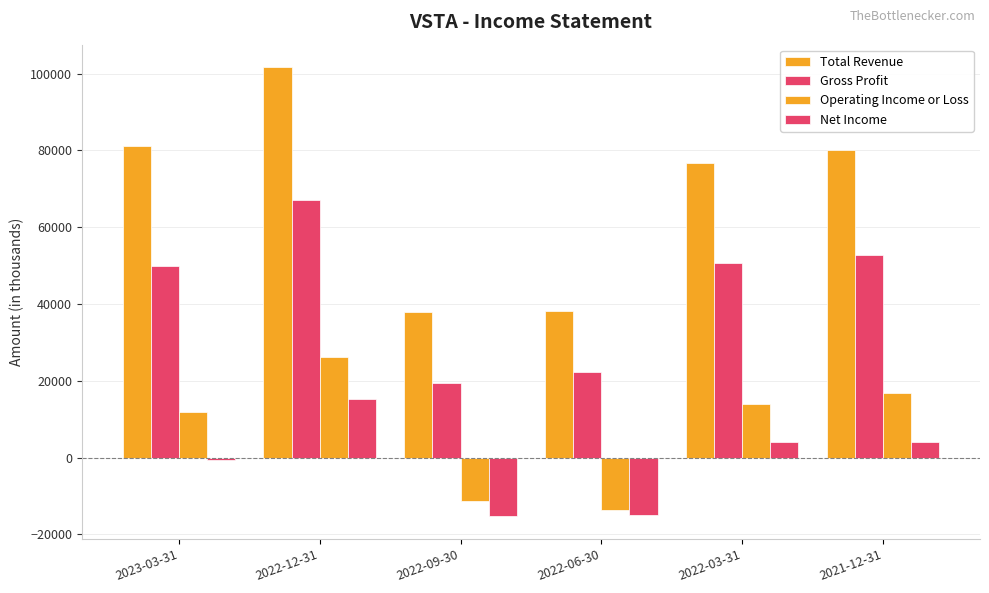

Count the number of data series in this chart.

4